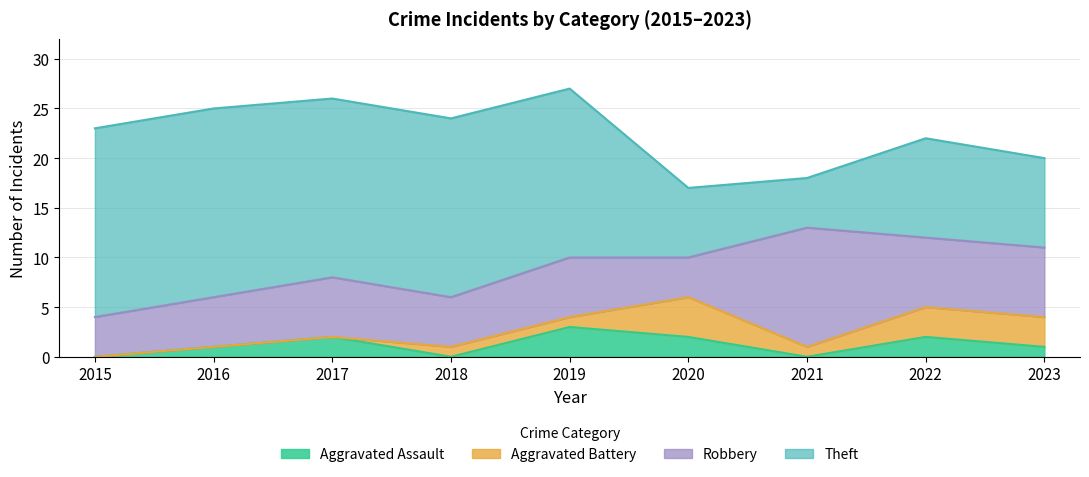

How many positive values does the Aggravated Battery series have?

6